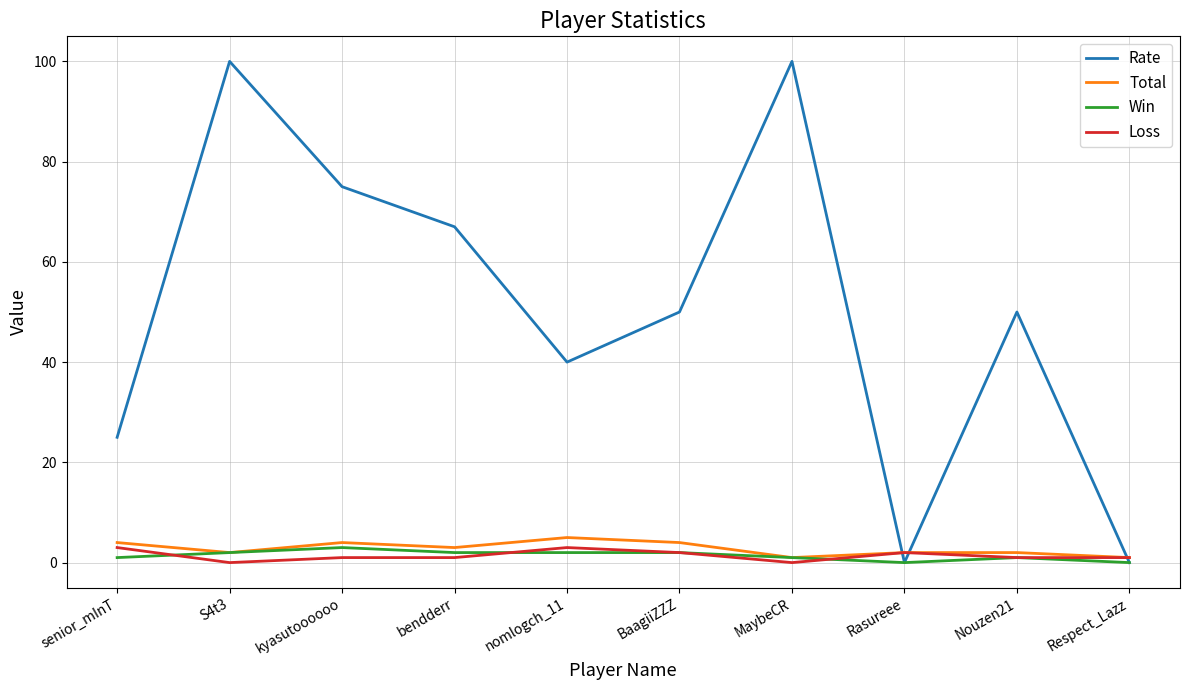

What is the total value across all series at bendderr?

73